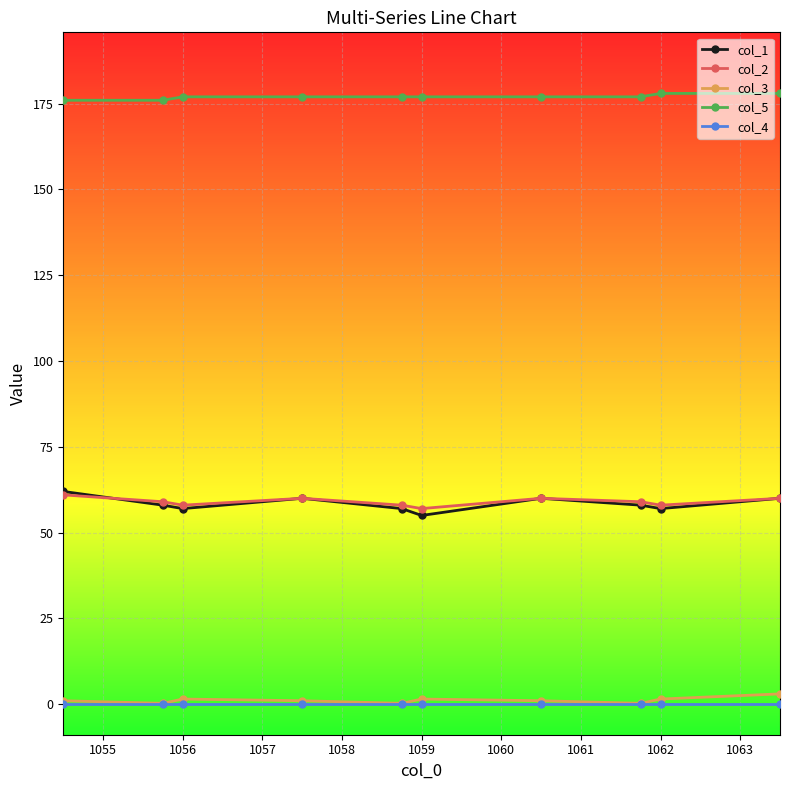

Which series has the widest spread of values?

col_1